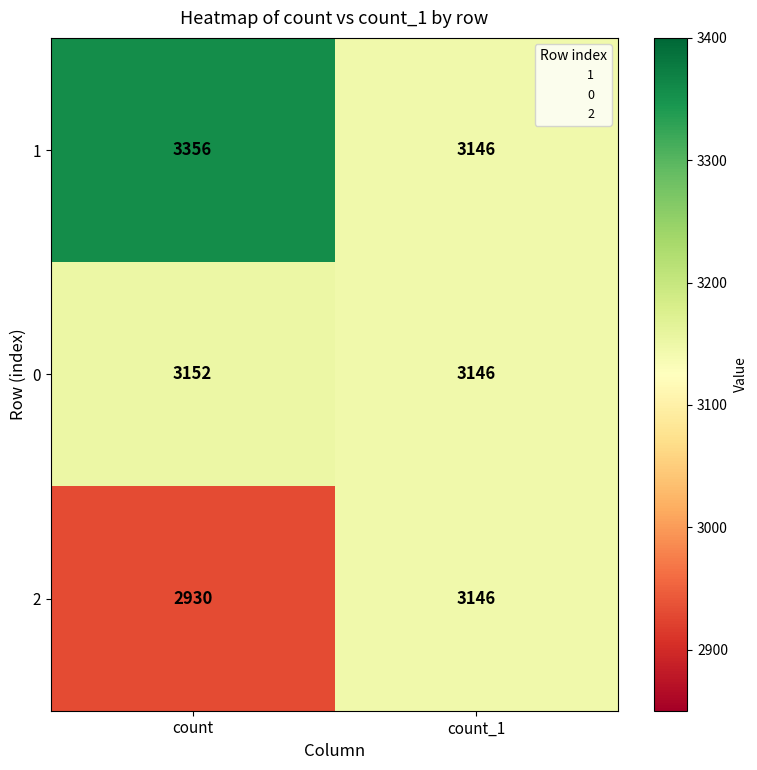

At which label is 2 closest to 3038?

count